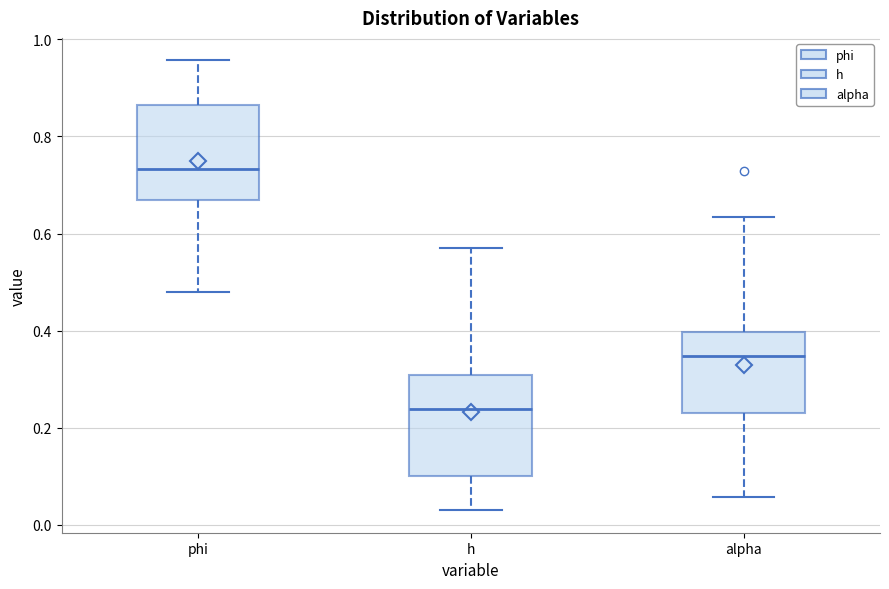

Where is the upper edge of the box for phi on the y-axis? The values are not printed on the chart, so give them approximately, as read against the axis.

0.86